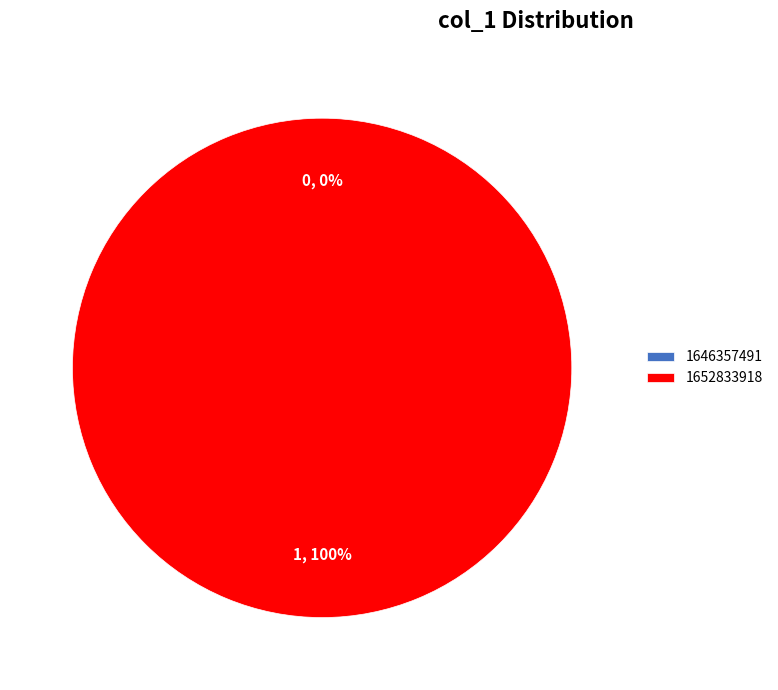

The 1646357491 slice represents 0% of the pie. True or false?

True